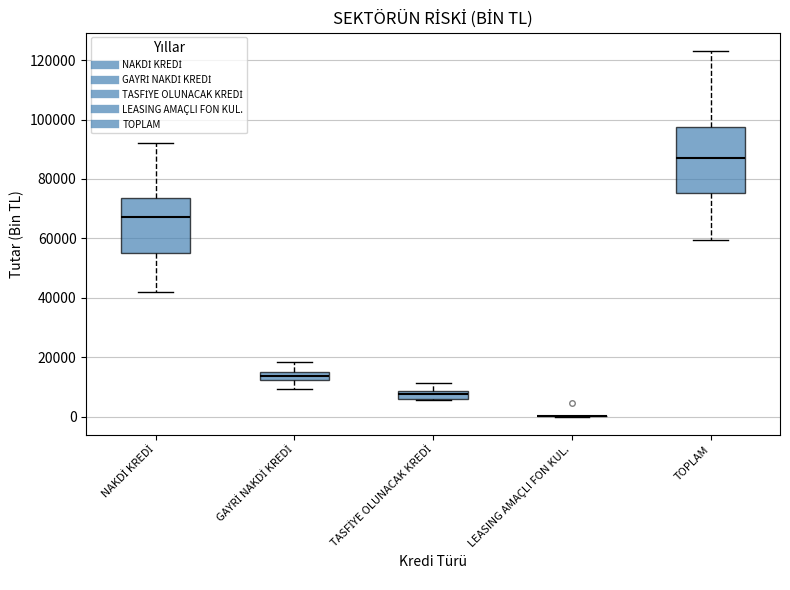

Comparing the boxes themselves (not the whiskers), which one is the tallest?

TOPLAM